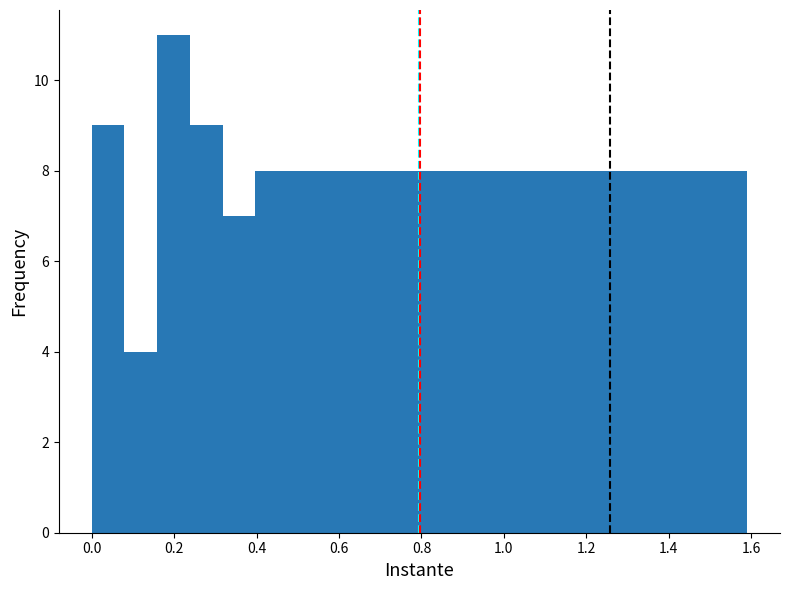

Read against the x-axis, roughly where is the centre of the tallest bar?

0.20